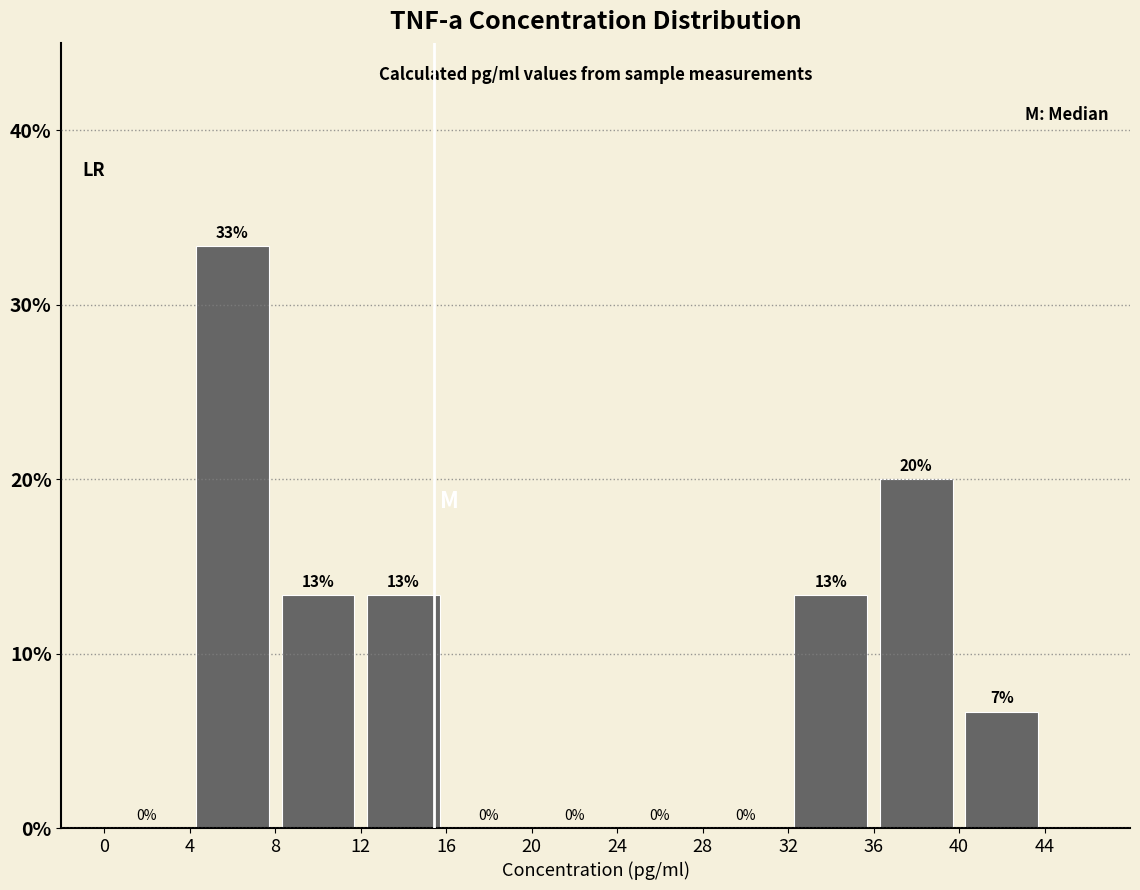

Over which range of the x-axis is the bar tallest?

4 to 8